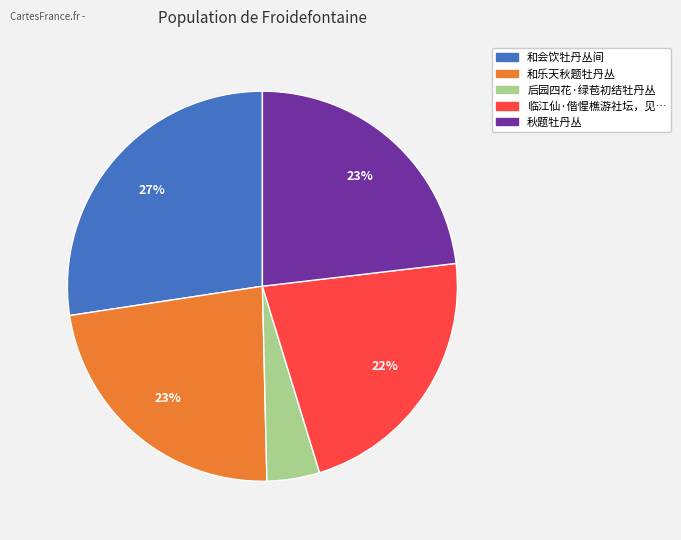

To the nearest percent, what is the difference between the largest and smallest slice percentages?

23%